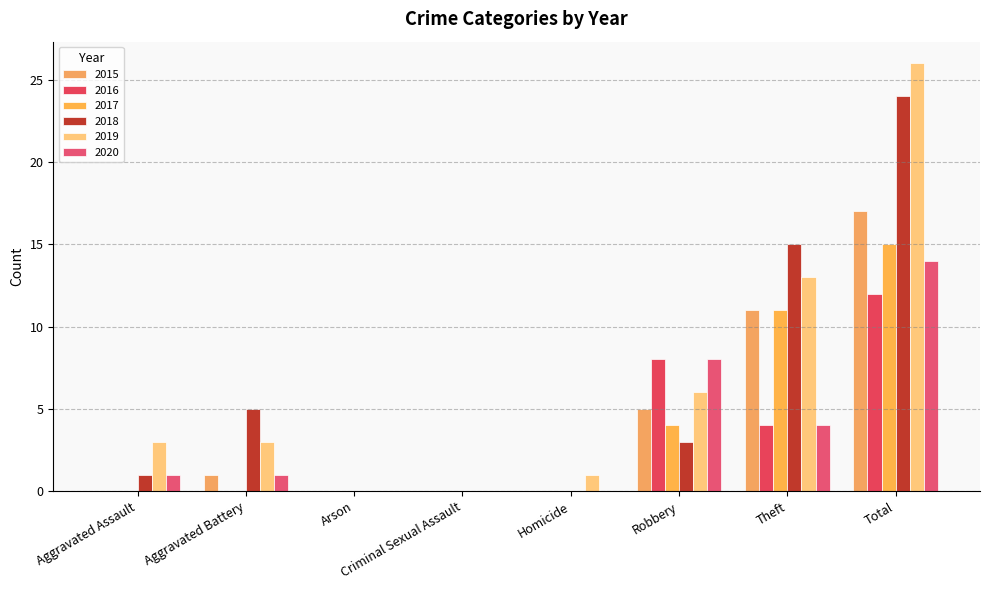

Which has a higher value, Robbery or Total?

Total